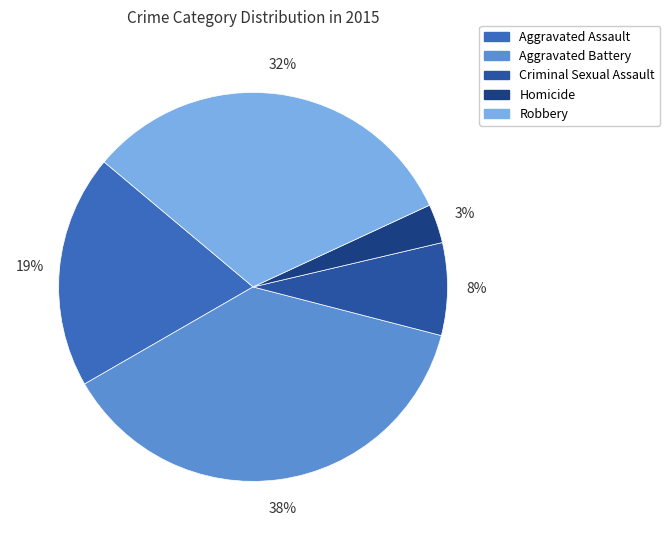

To the nearest percent, what is the difference between the Homicide and Aggravated Assault slice percentages?

16%